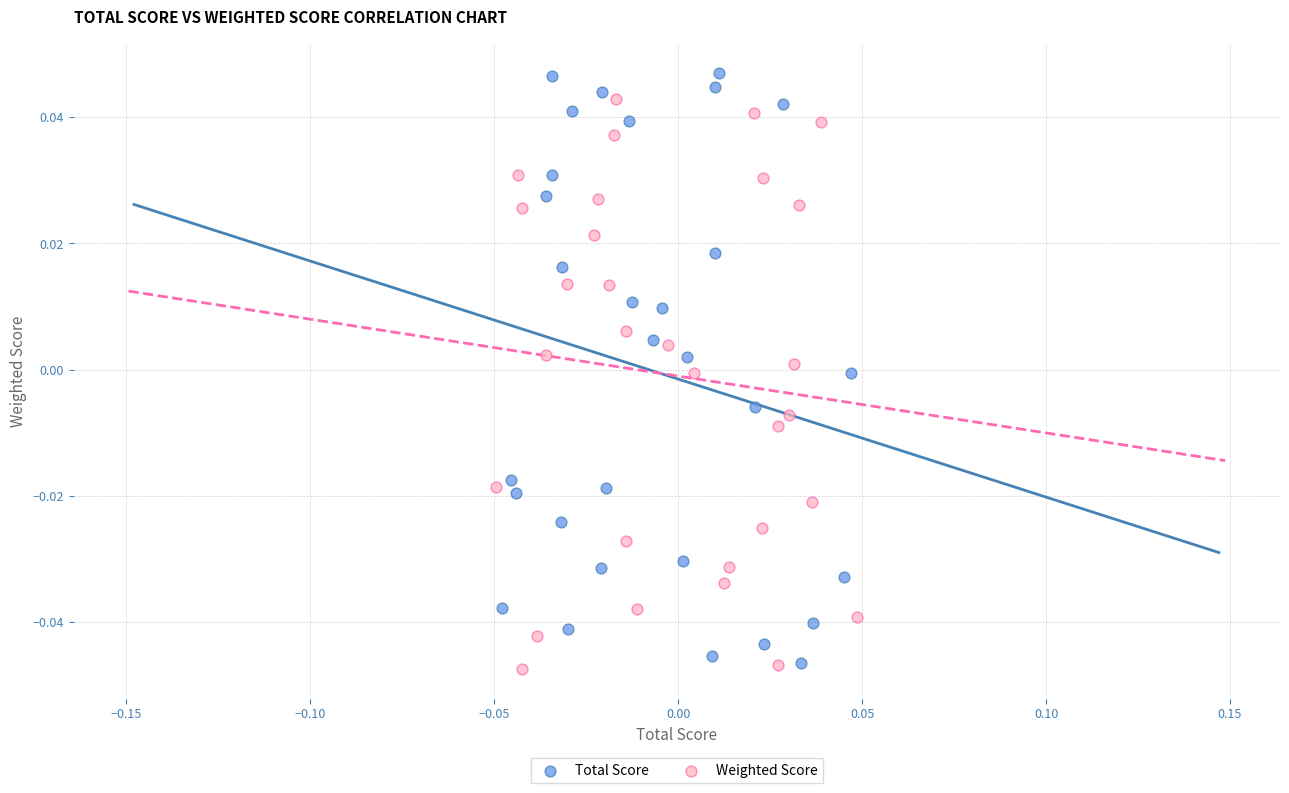

Which series has the largest Y range (max minus min)?

Total Score